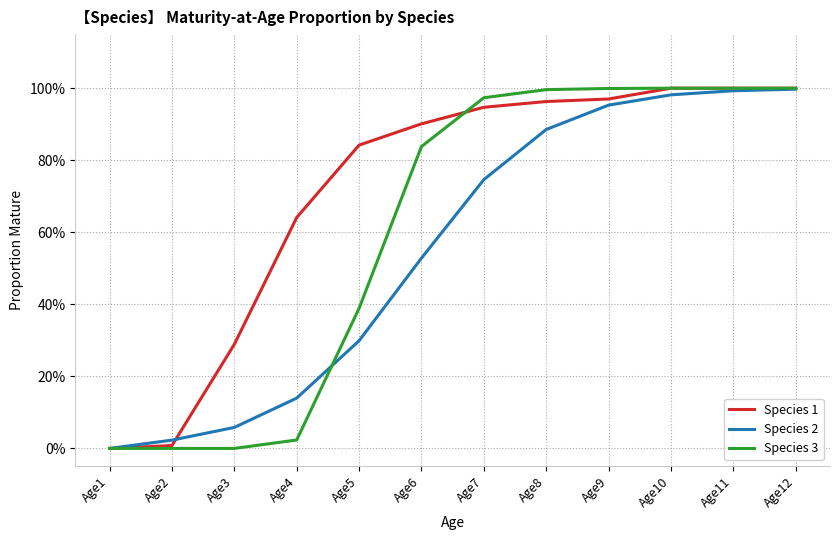

At which label does Species 3 reach its peak?

Age10